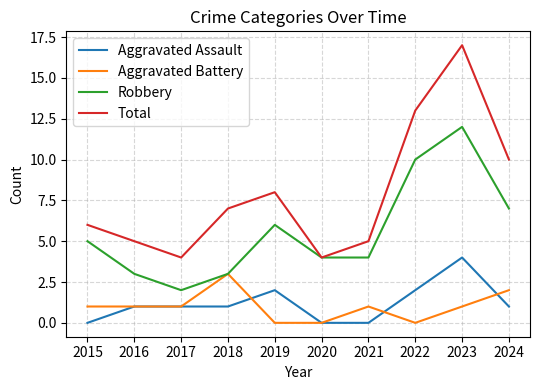

What is the sum of all Total values?

79